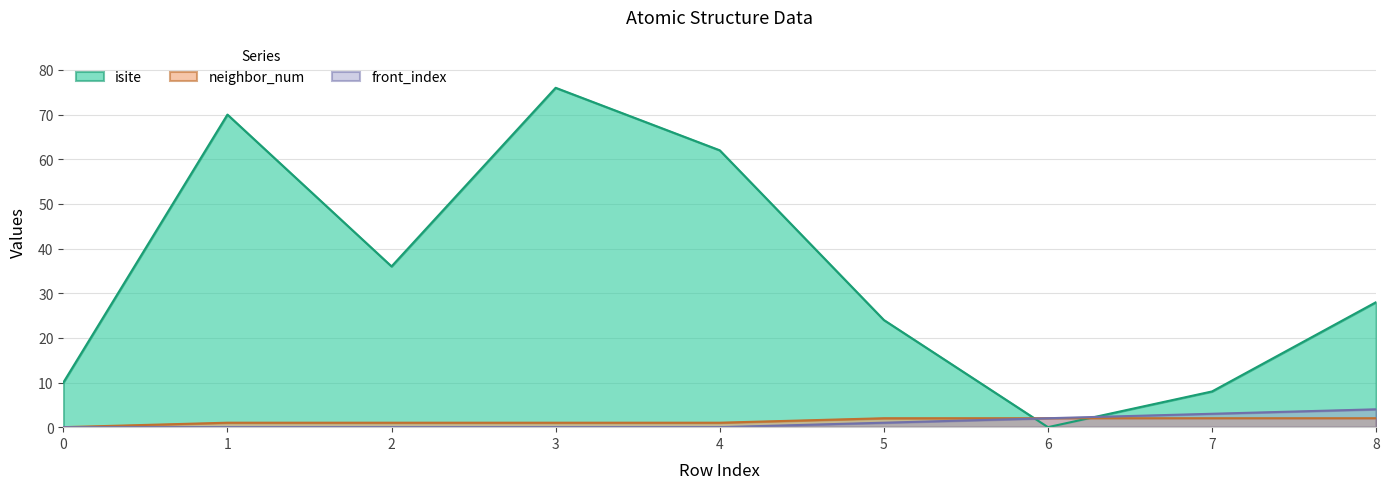

What is the approximate value of front_index at 8?

4